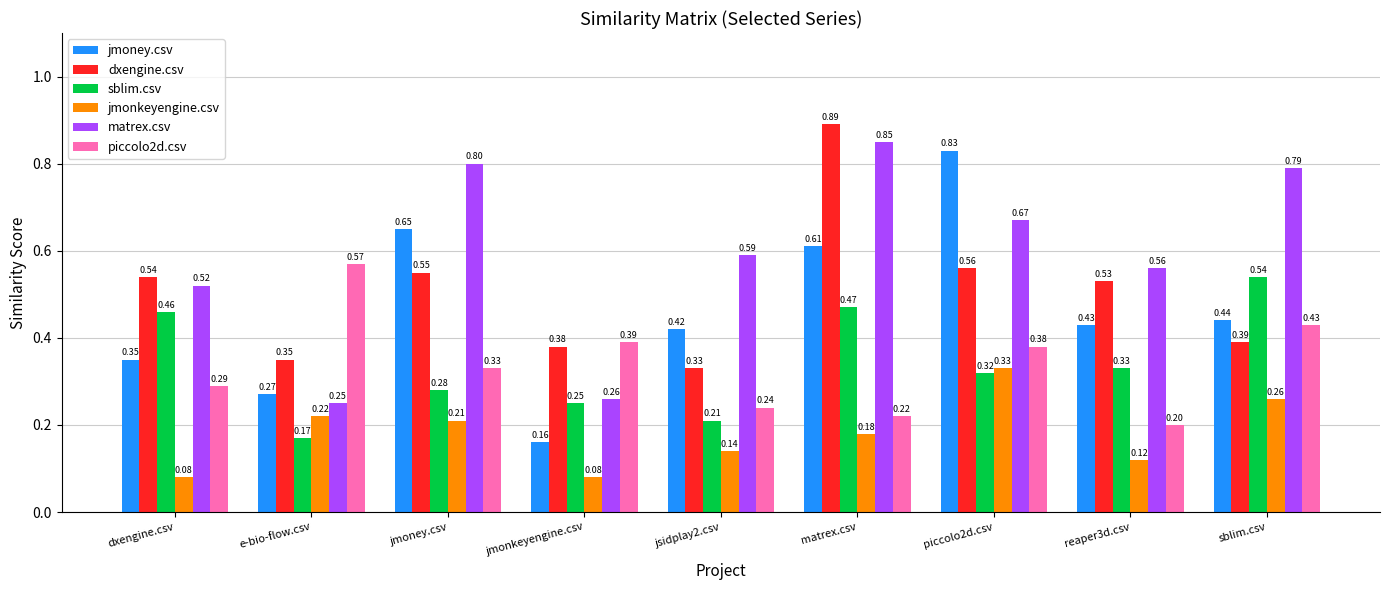

What is the difference between the dxengine.csv values at jmoney.csv and sblim.csv?

0.2